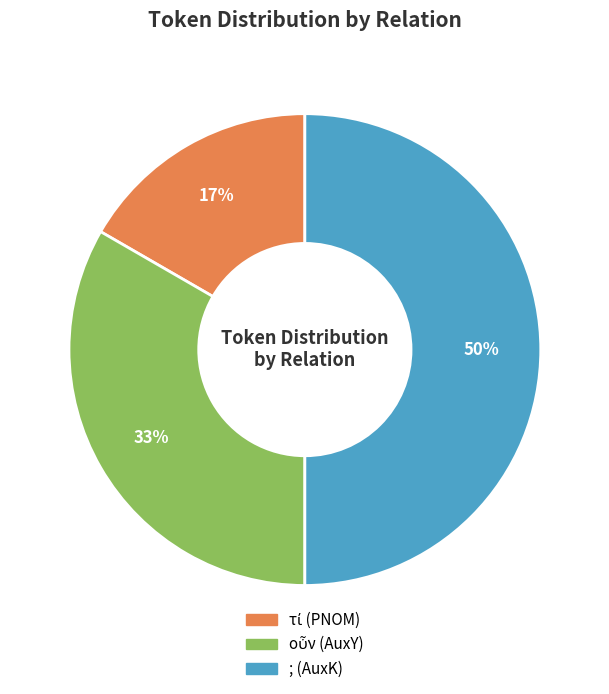

To the nearest percent, what is the average slice percentage?

33%